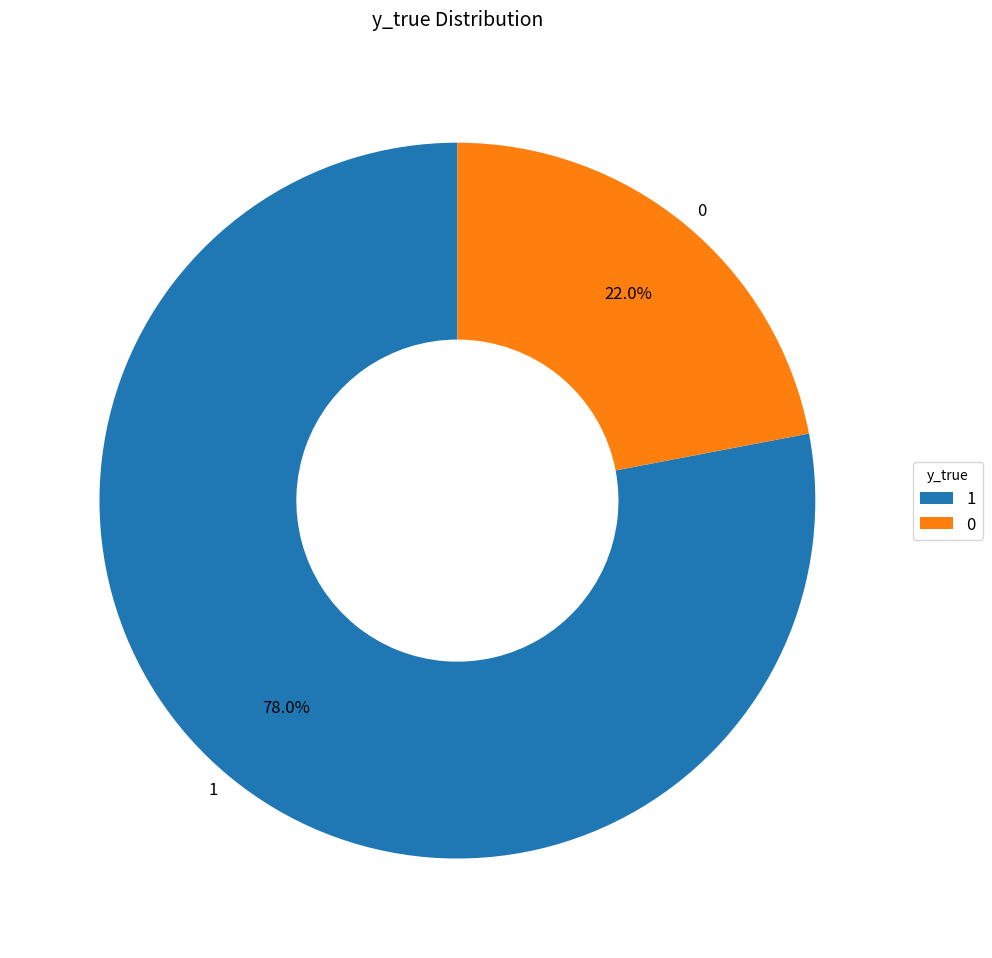

Rank the categories by value from highest to lowest.

1, 0